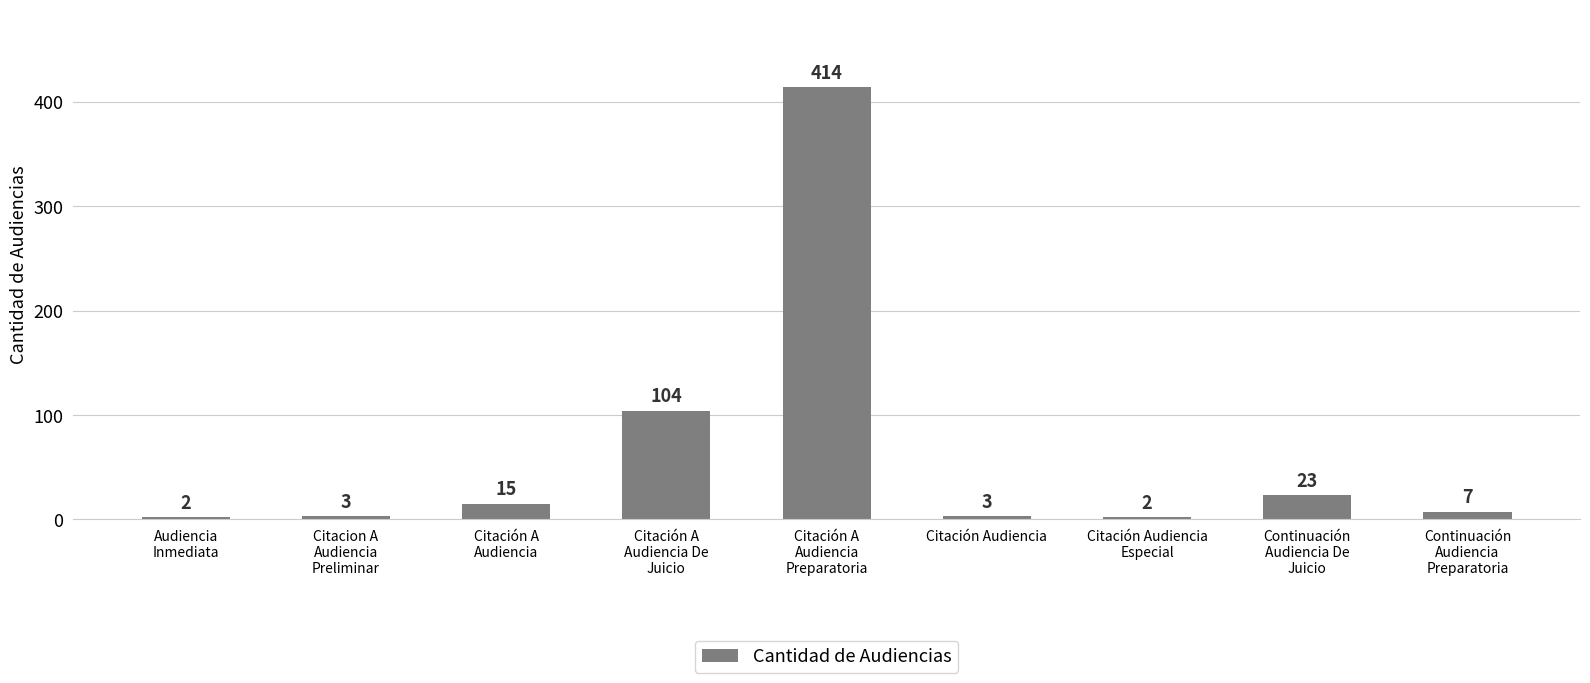

The chart shows a value of 66 at Citación A
Audiencia De
Juicio. True or false?

False